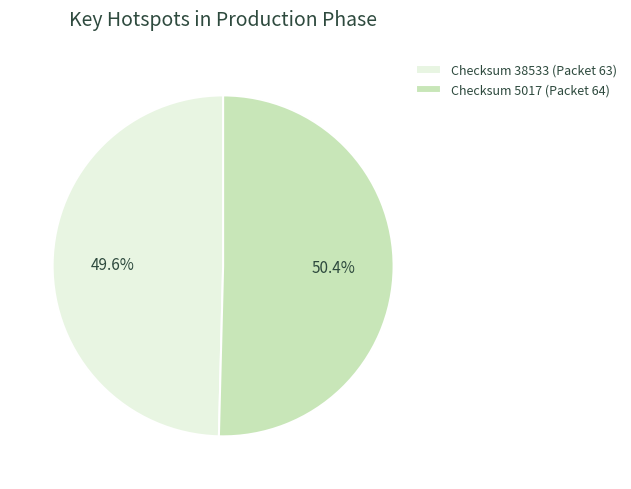

What is the largest slice in the pie chart?

Checksum 5017 (Packet 64)